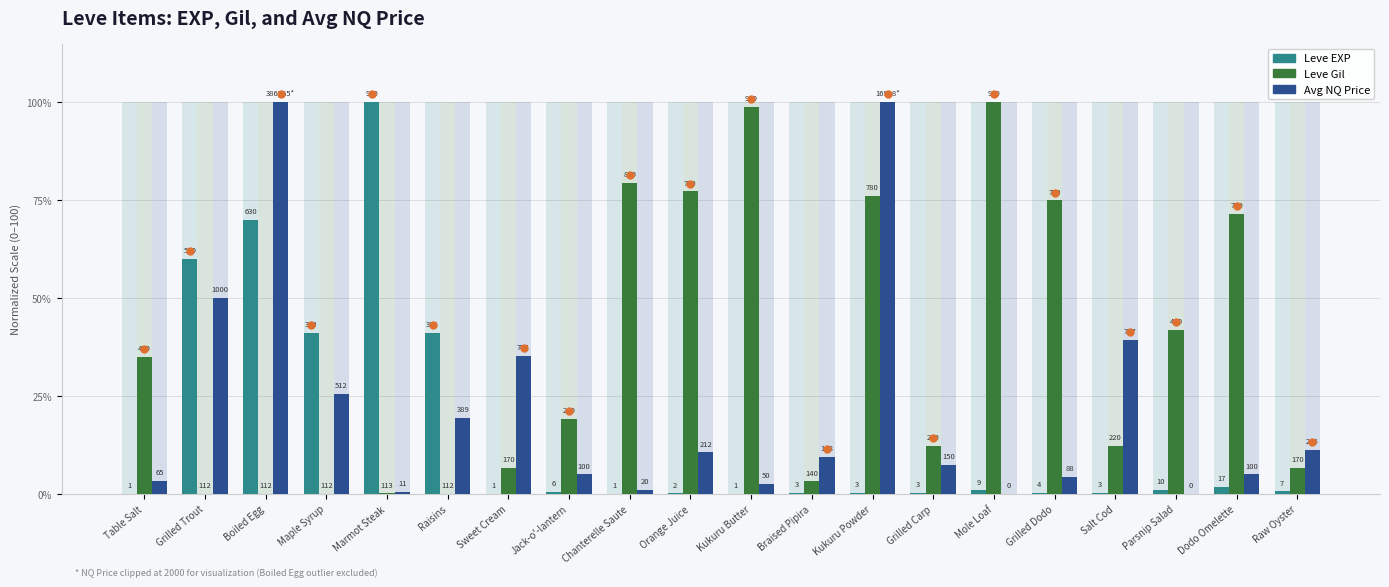

How many positive values does the Leve Gil series have?

16